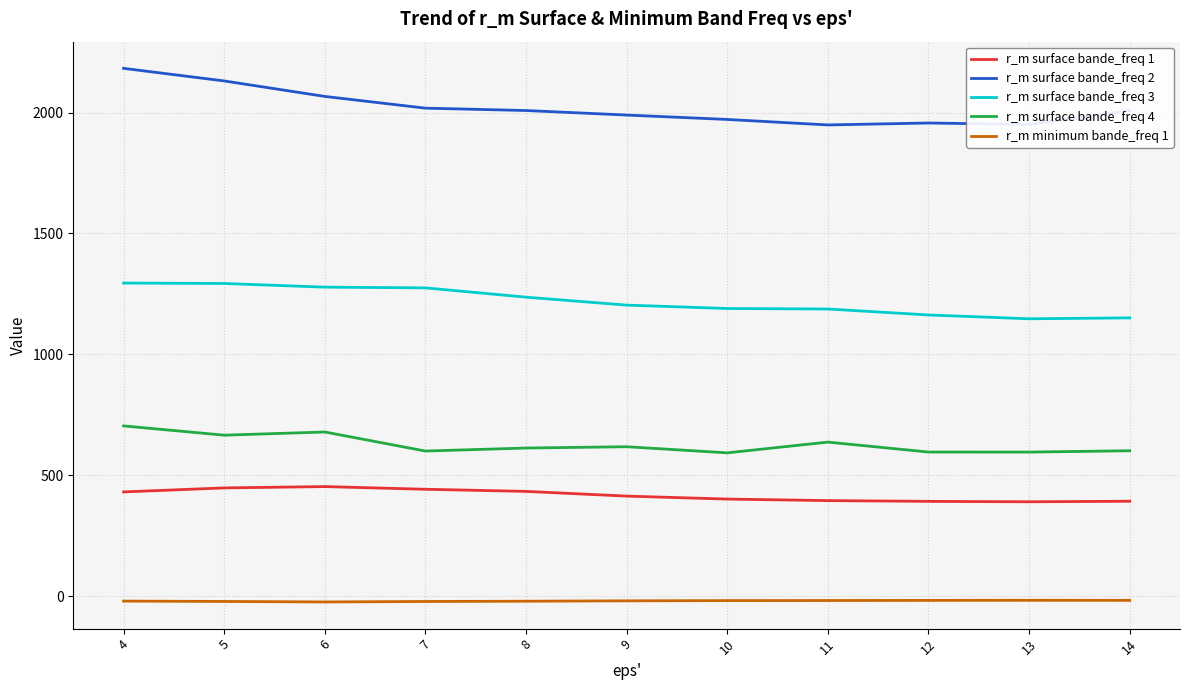

True or false: r_m surface bande_freq 2 and r_m surface bande_freq 3 intersect in this chart.

False